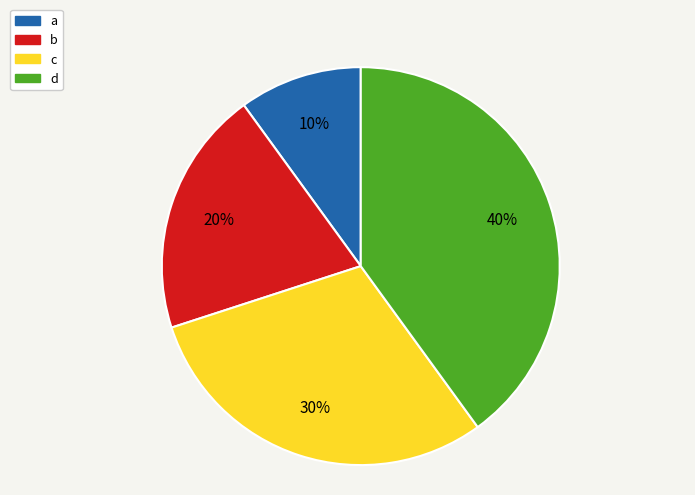

Does any single category account for the majority?

No